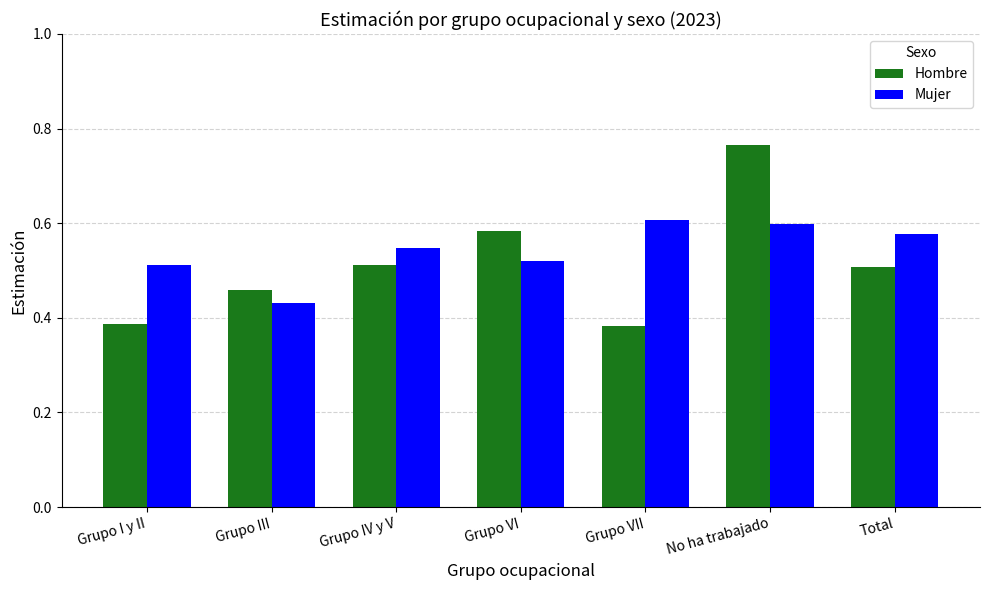

Is it true that Hombre equals 0.7 at Total?

False